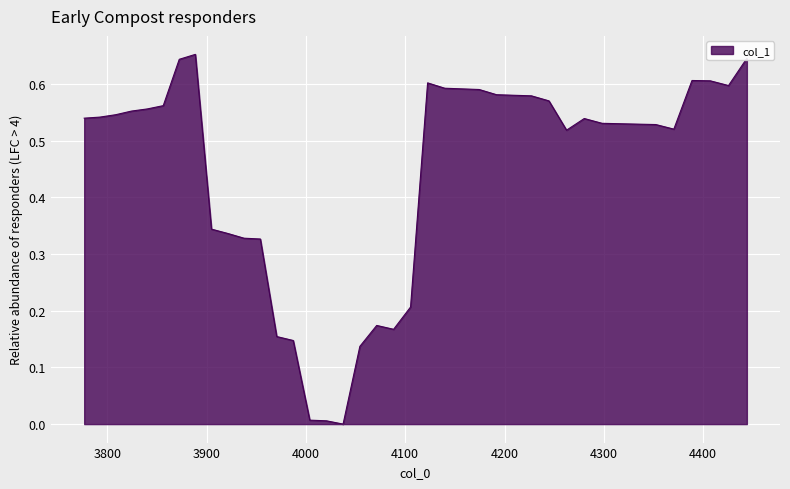

How many lines are shown in the chart?

1